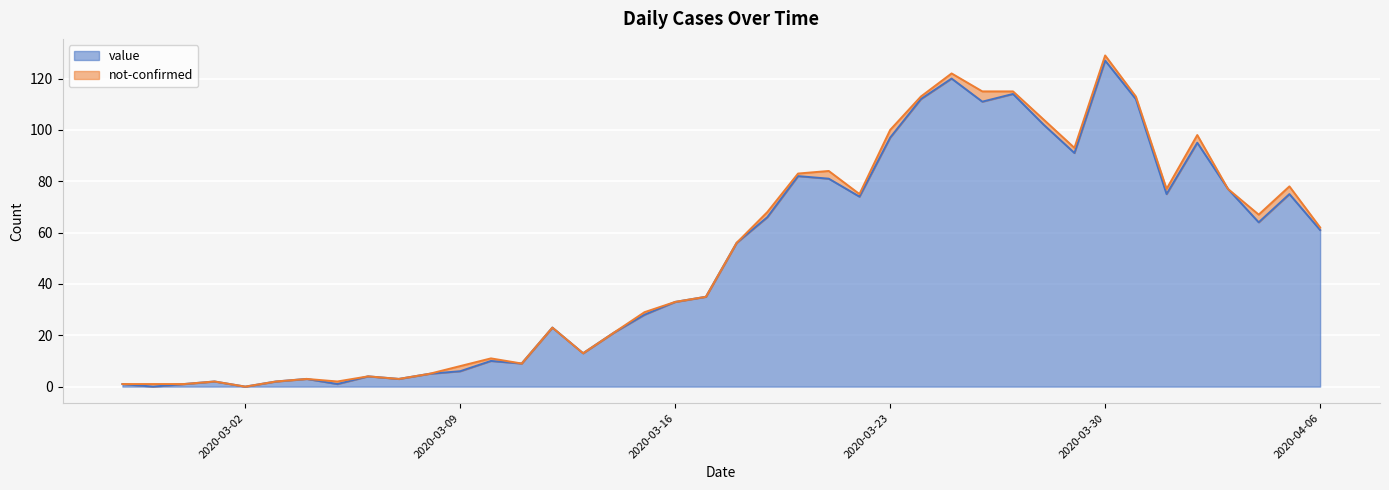

How many positive values are there?

38